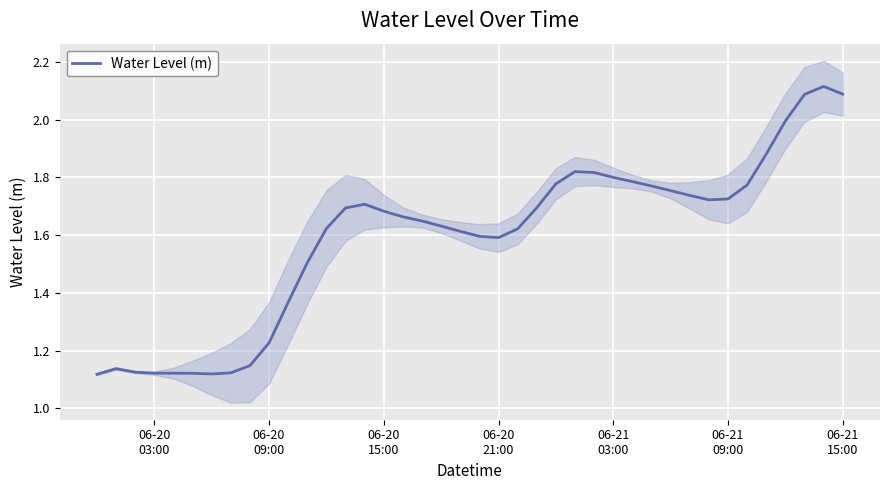

What is the average value?

1.6